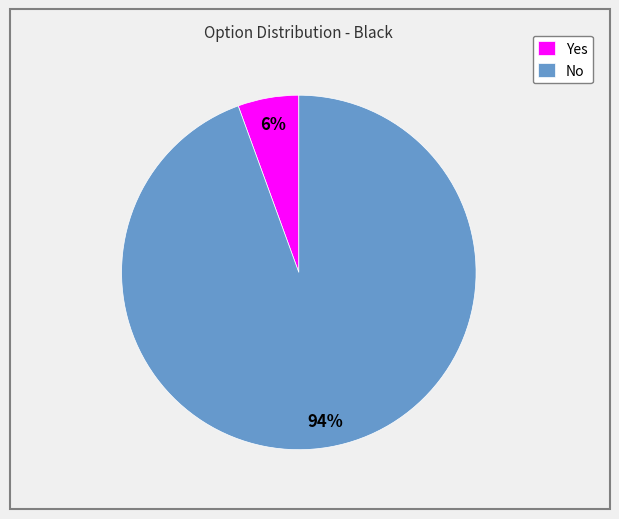

Combined, do Yes and No account for over 50%?

Yes